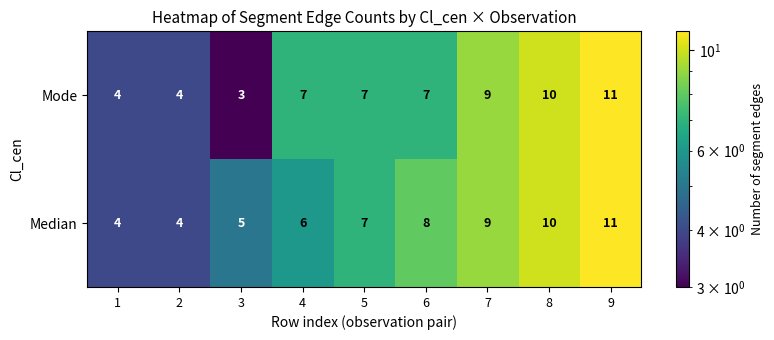

Is it true that Mode equals 5 at 5?

False